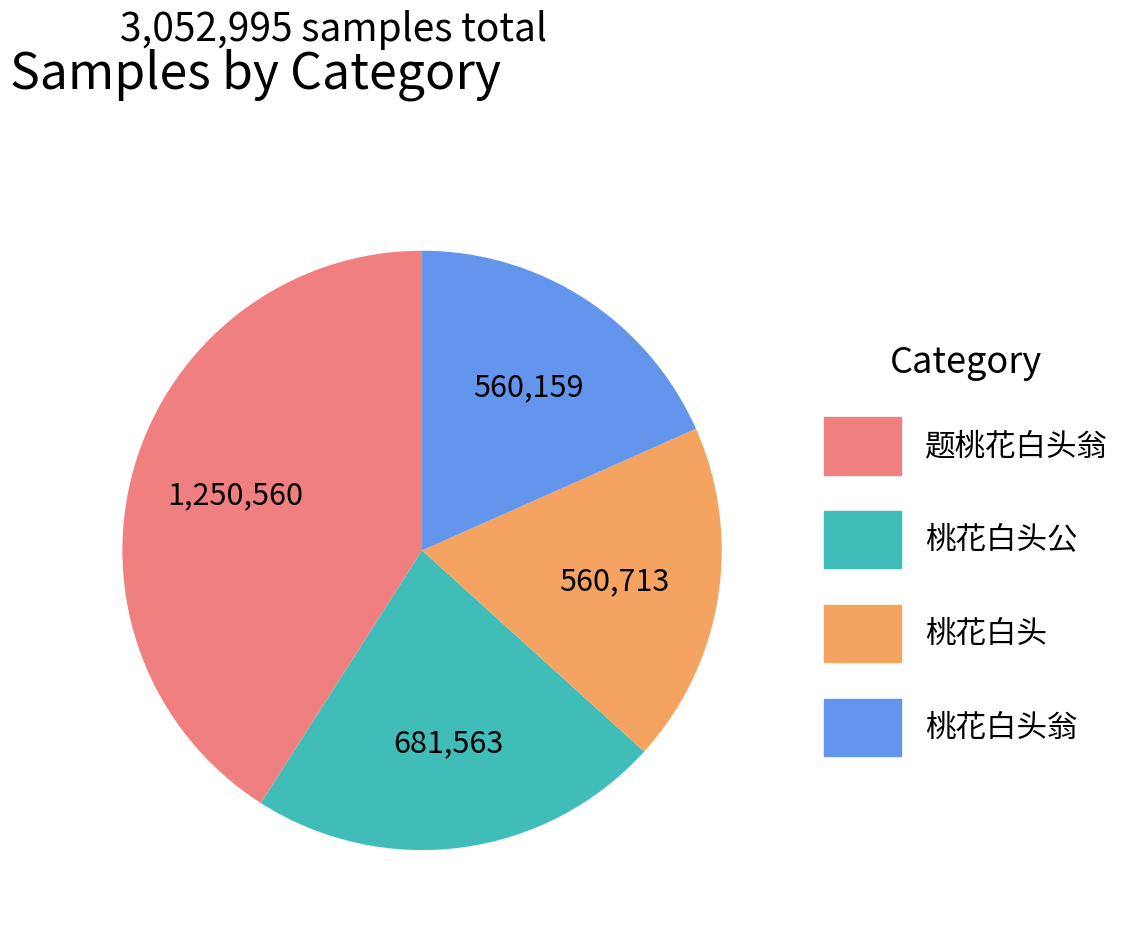

Does any single category account for the majority?

No